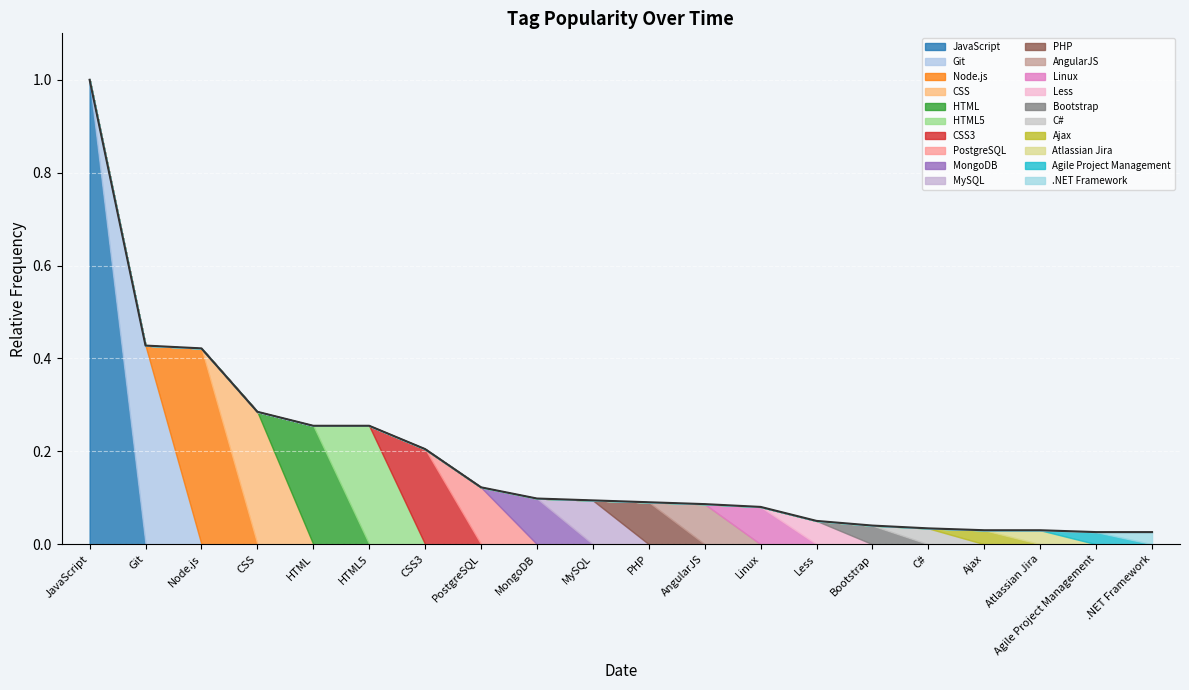

Which label corresponds to the largest value in the chart?

JavaScript